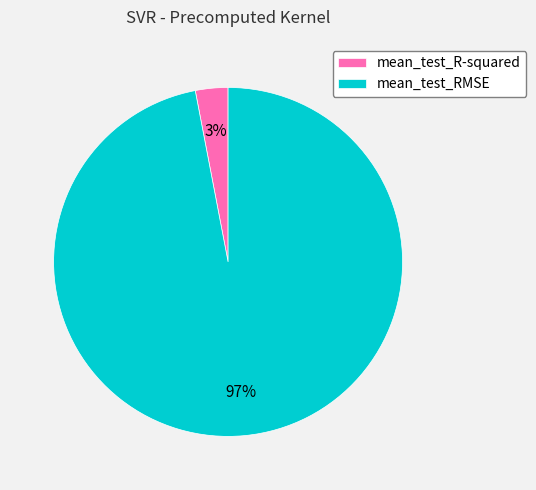

To the nearest percent, what is the average slice percentage?

50%